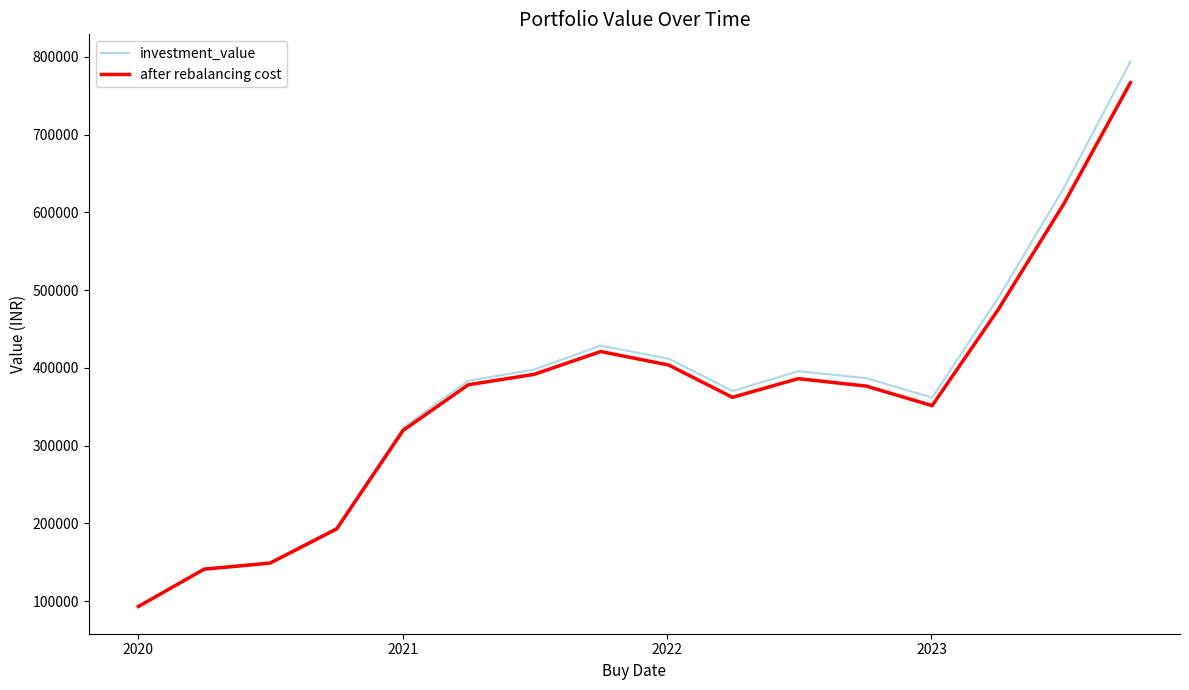

Which series has the largest range (max minus min)?

investment_value